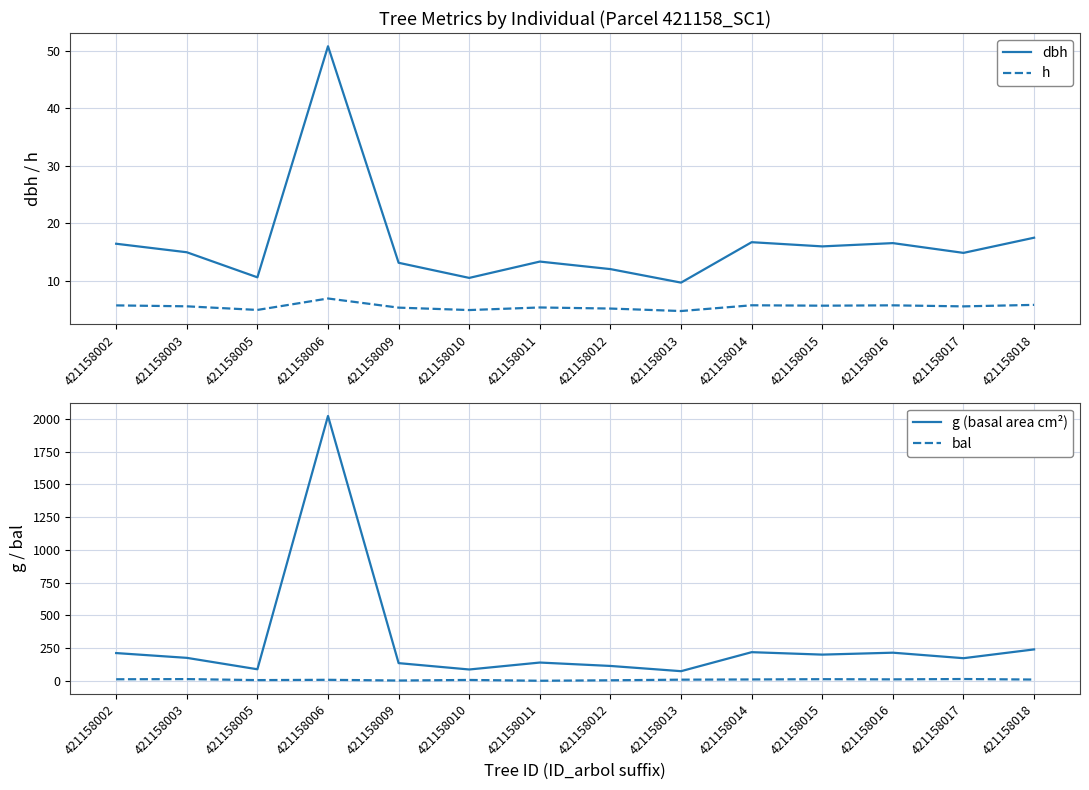

In h, how many points are lower than both neighbors (excluding endpoints)?

5